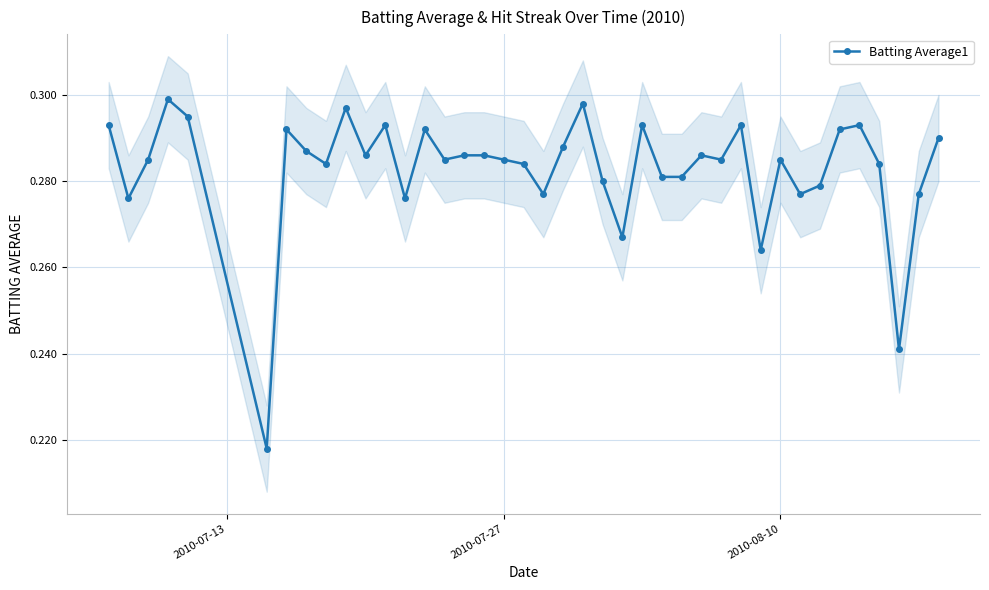

Does the chart display data point markers on the line(s)?

Yes